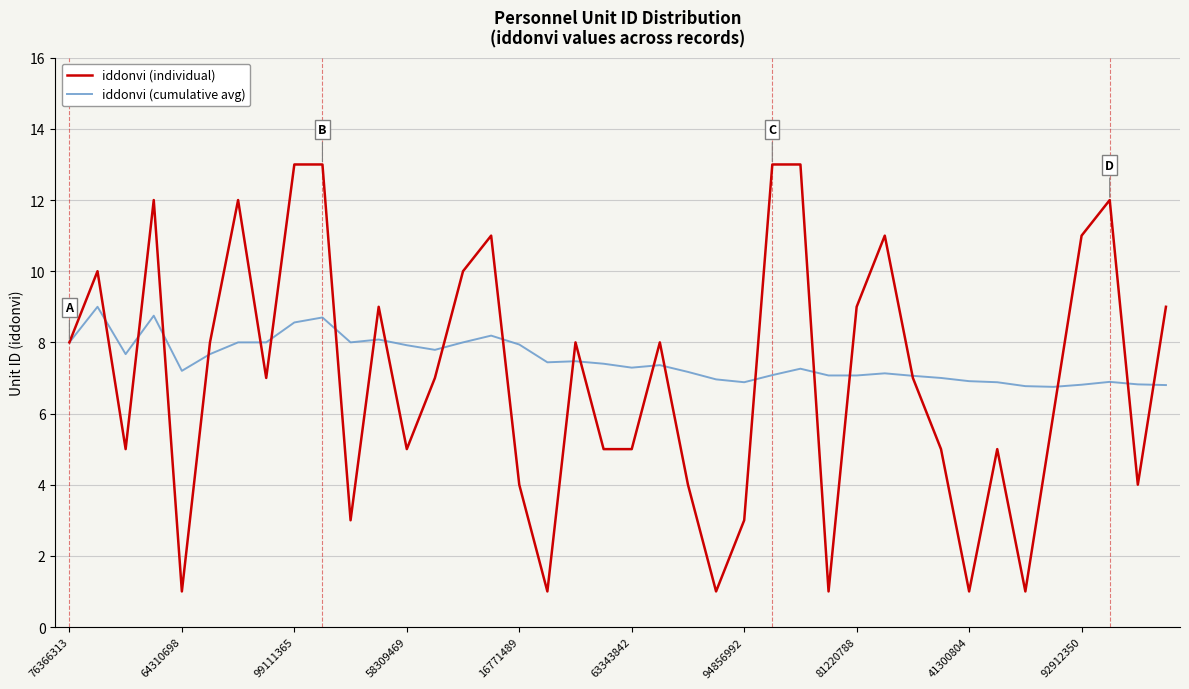

What is the minimum value for iddonvi (cumulative avg)?

6.8